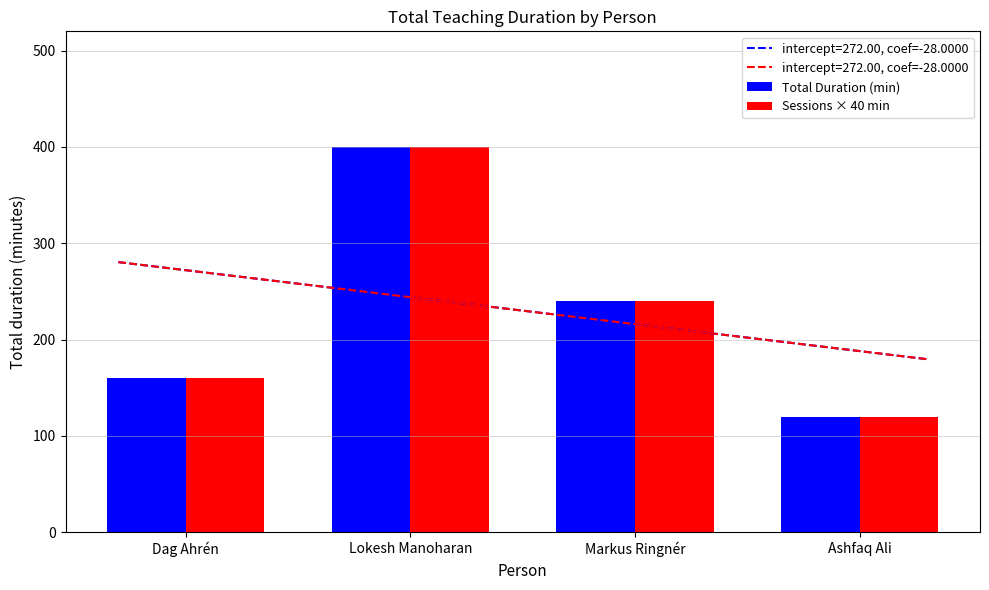

What is the difference between the maximum and minimum values in the Sessions × 40 min series?

280